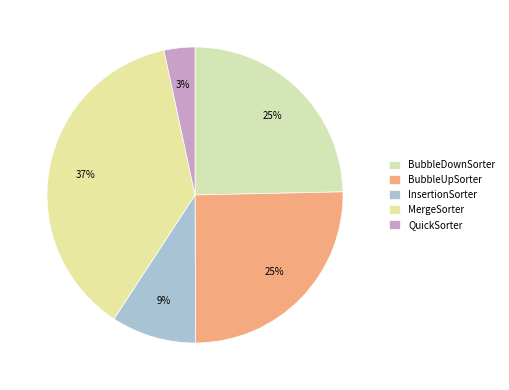

Is InsertionSorter the majority of the pie?

No